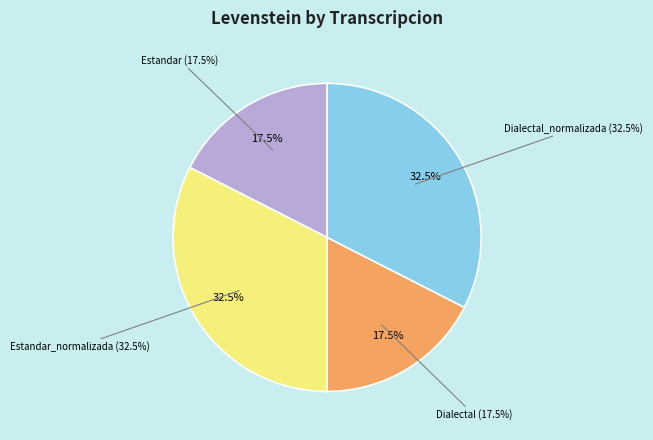

What is the largest slice in the pie chart?

Estandar_normalizada